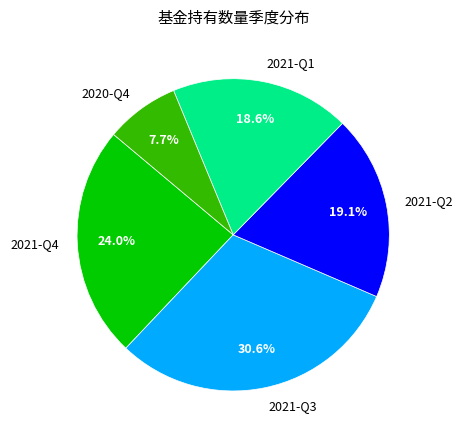

Which slice is the smallest?

2020-Q4